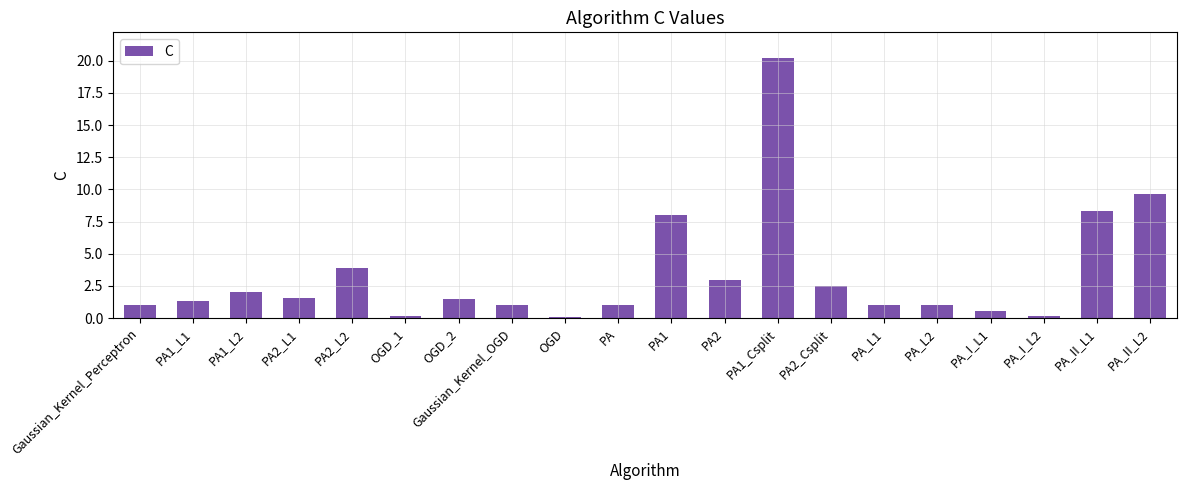

What is the smallest value displayed?

0.1